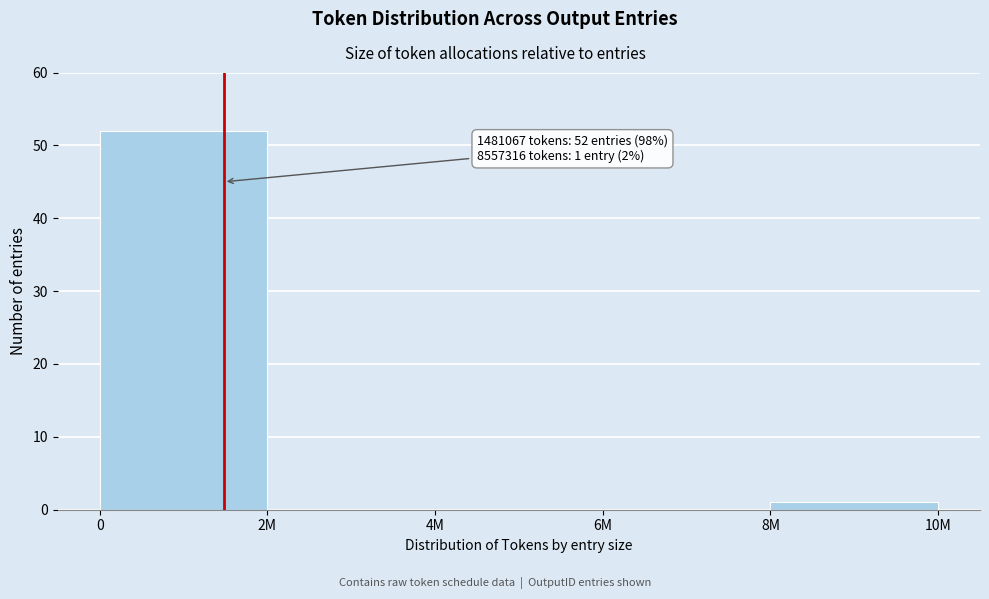

Reading left to right, what are all the values shown in this chart?

0=52	2M=0	4M=0	6M=0	8M=1